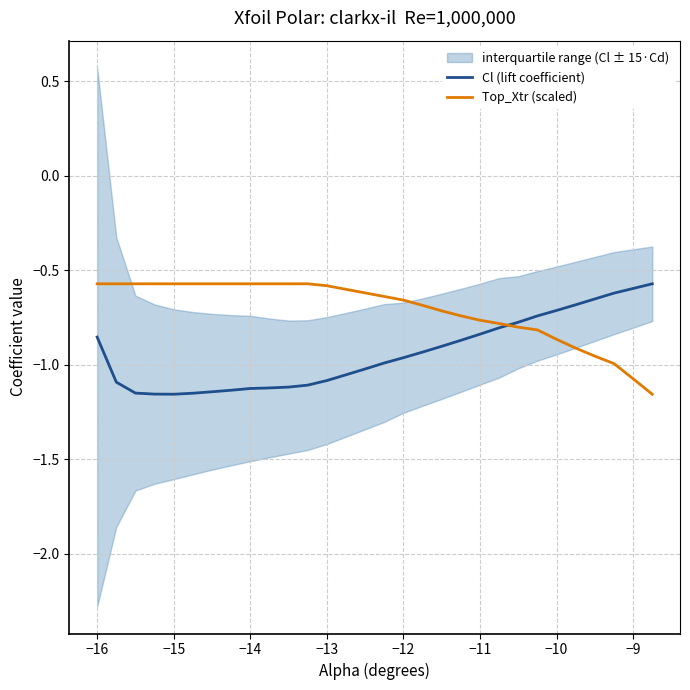

What is the greatest value displayed?

-0.6